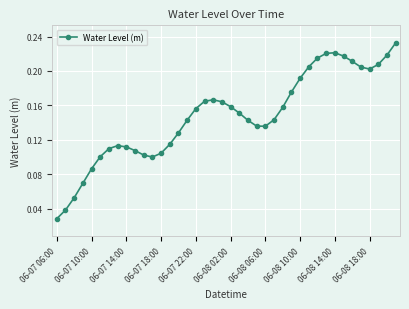

True or false: there are more than 1 points higher than both neighbors.

True